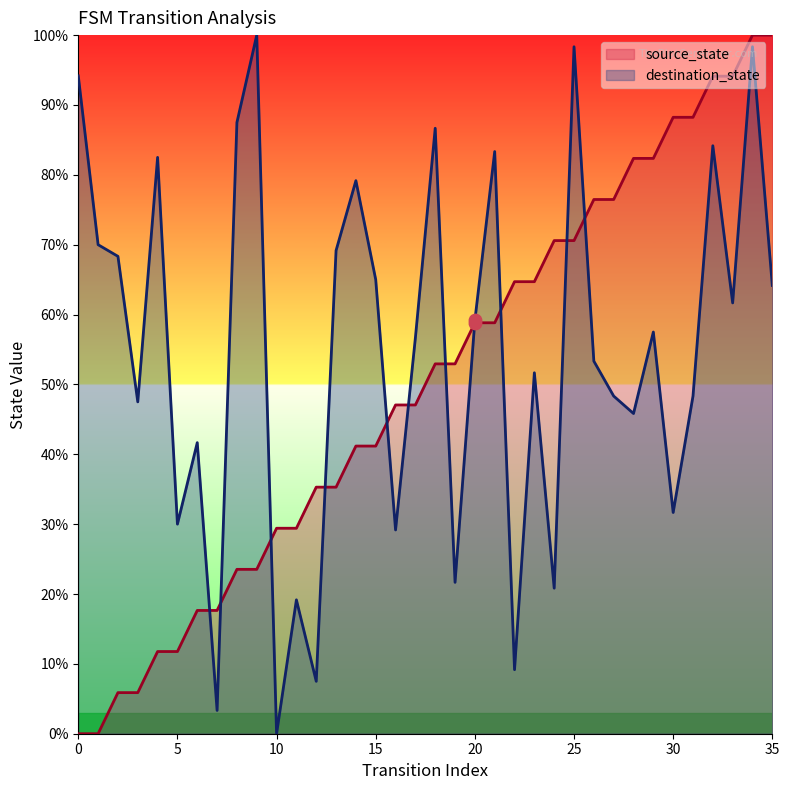

What is the total value across all series at 12?

42.8